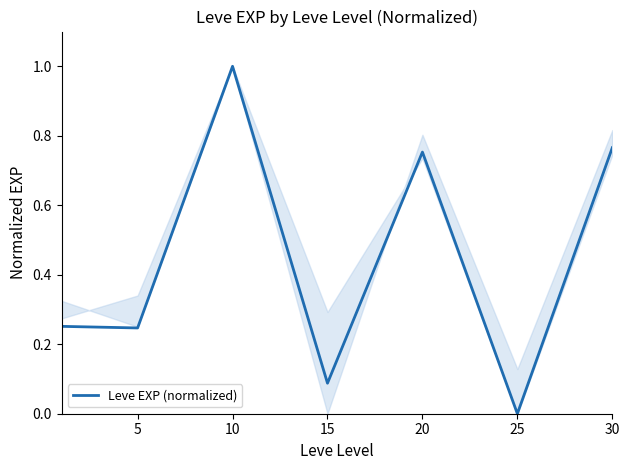

Does the chart have visible grid lines?

No